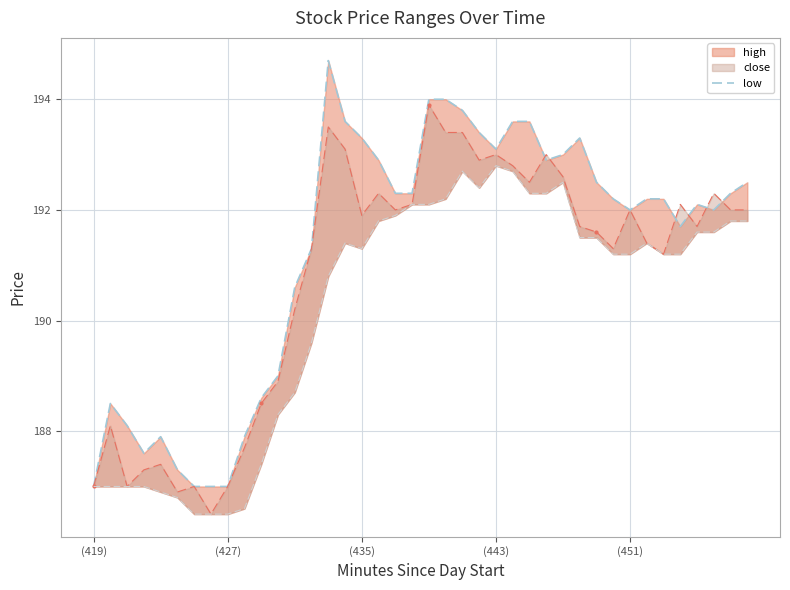

How many lines are shown in the chart?

1